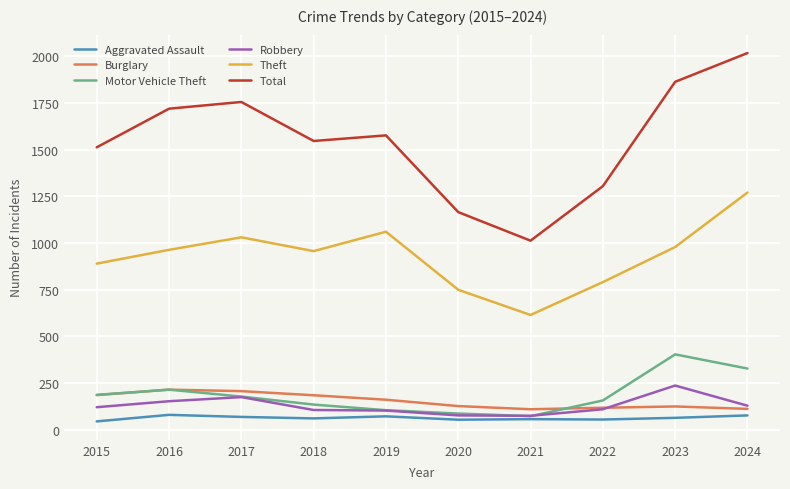

How many interior local peaks does the Theft series have?

2